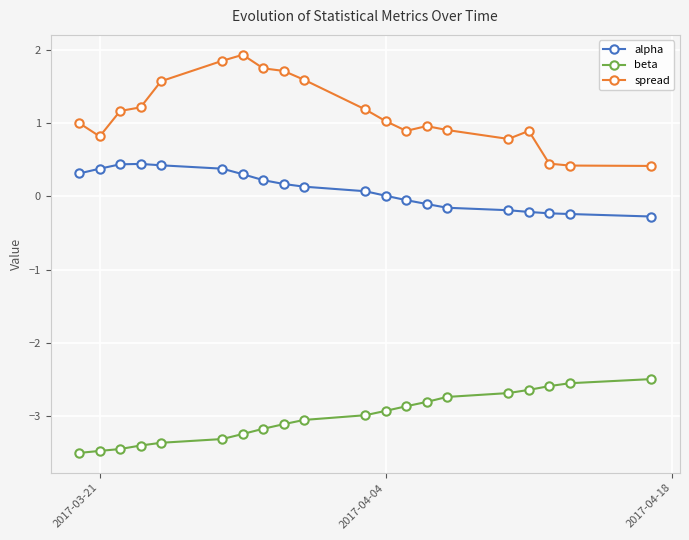

What is the minimum value for alpha?

-0.3